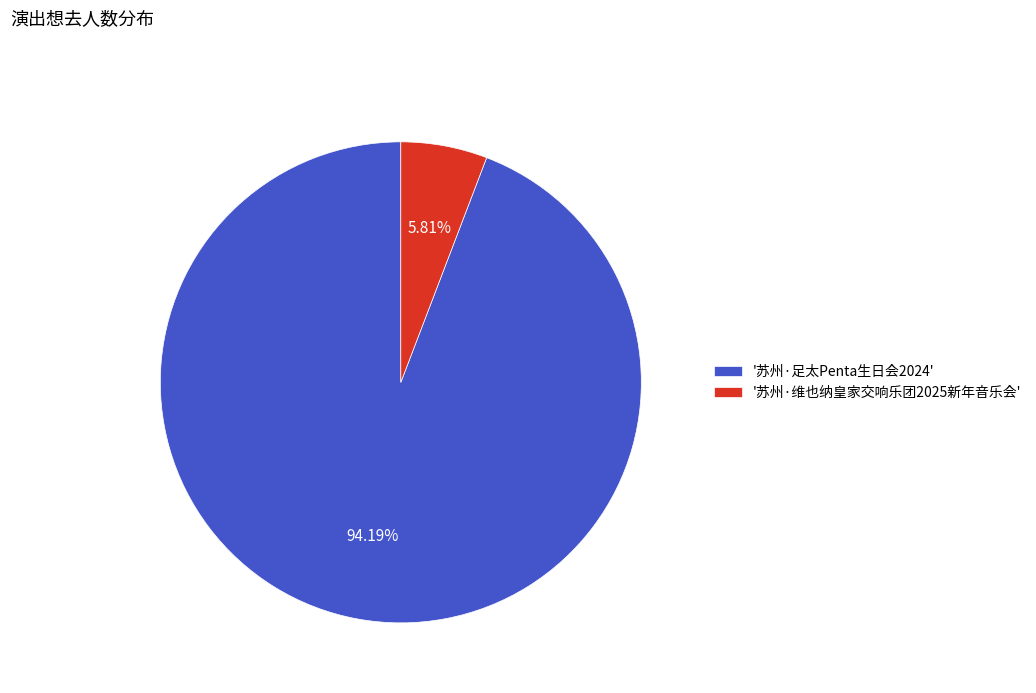

Rank the categories by value from lowest to highest.

'苏州·维也纳皇家交响乐团2025新年音乐会', '苏州·足太Penta生日会2024'